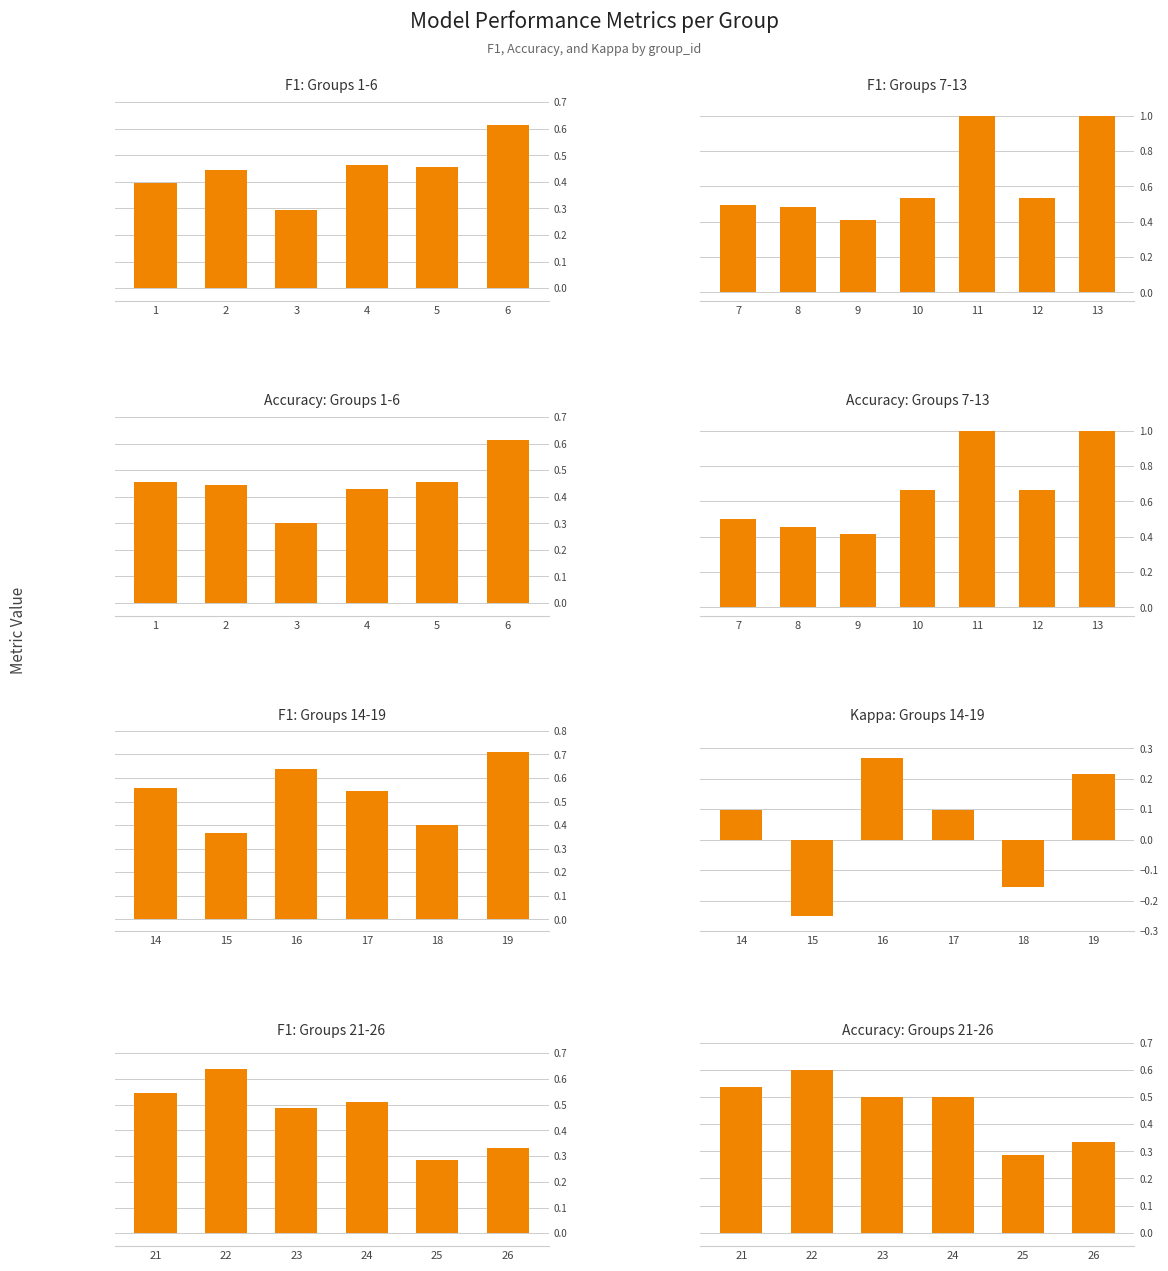

What is the average value of the f1 series?

0.5